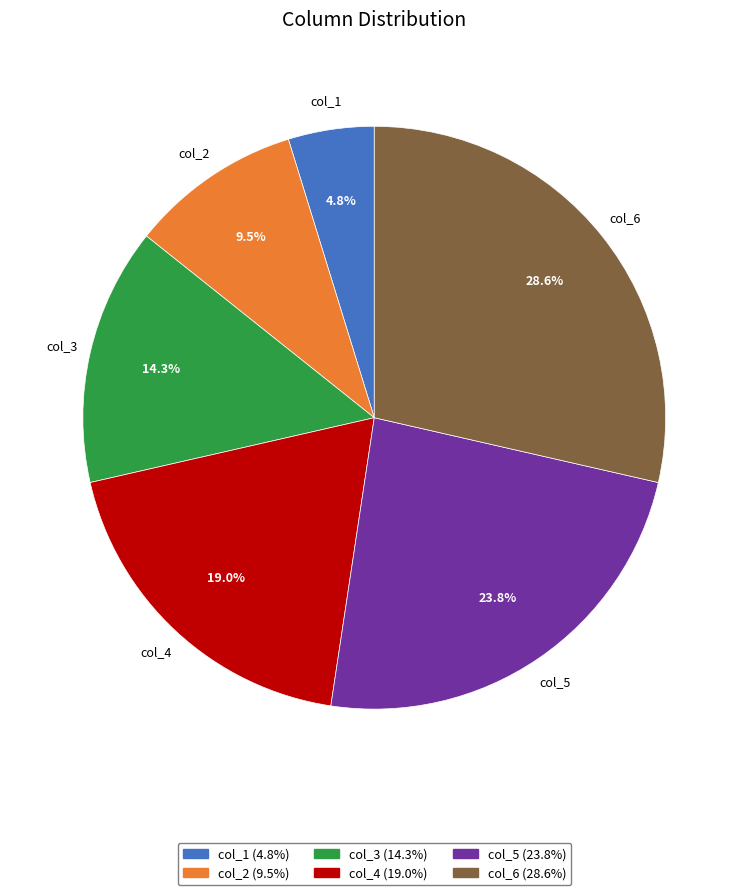

To the nearest percent, what percentage of the pie is col_5?

24%